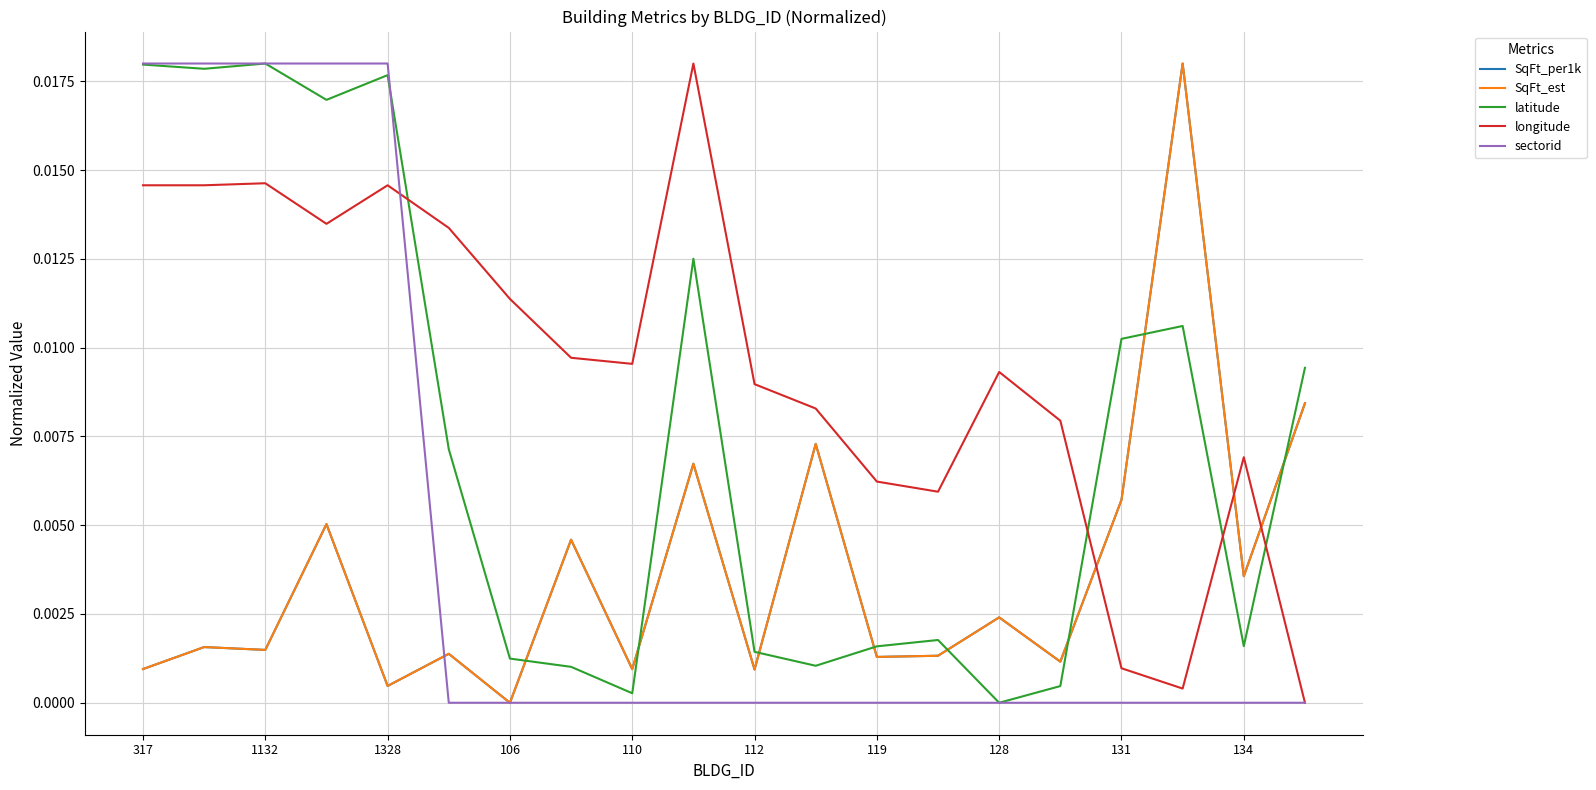

At how many categories does at least one series exceed 0?

20